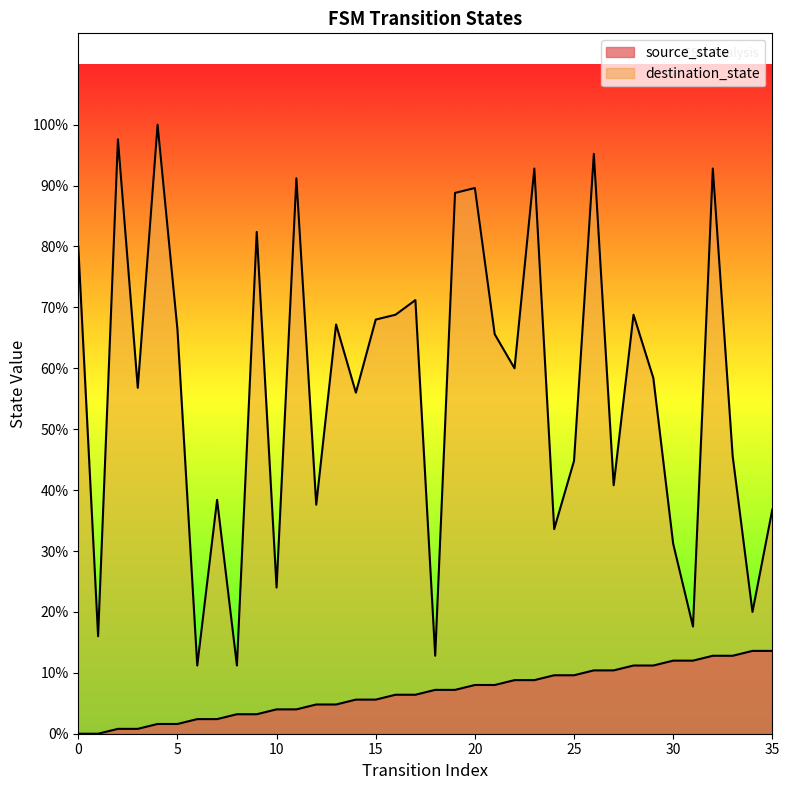

True or false: source_state and destination_state cross at least once.

False